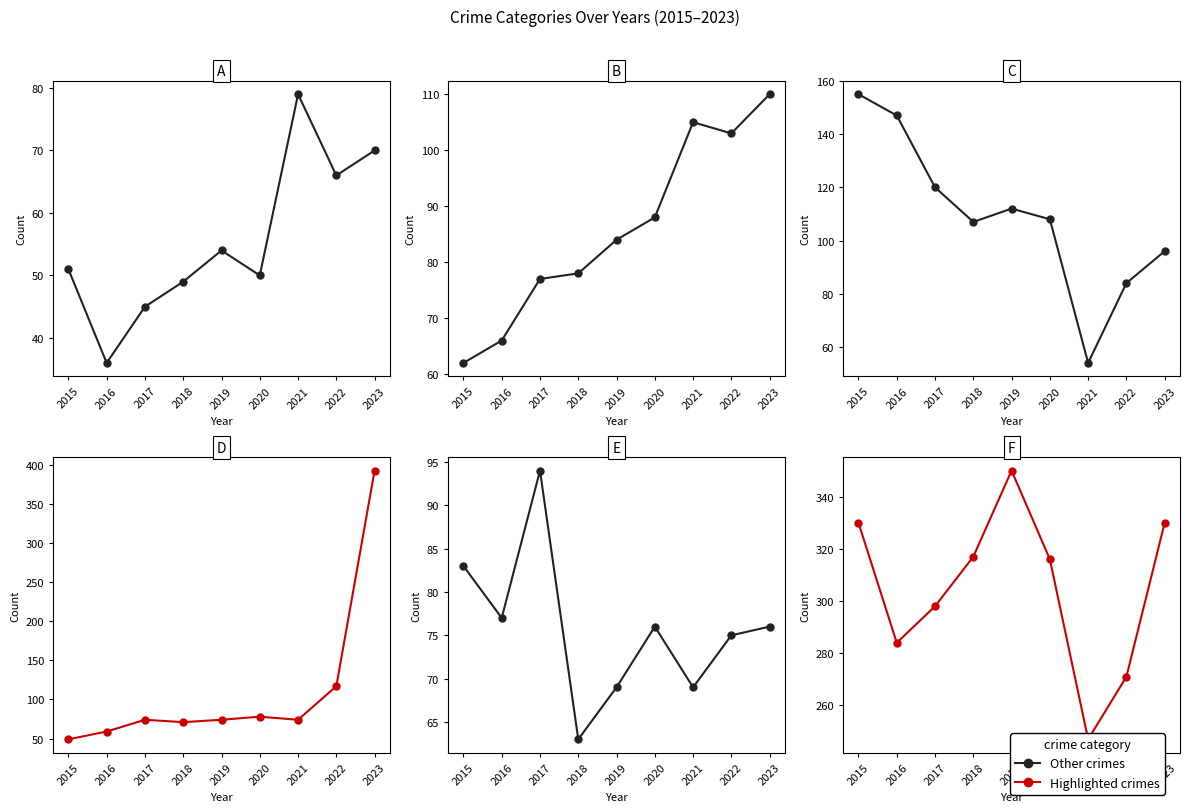

Count the number of data series in this chart.

6